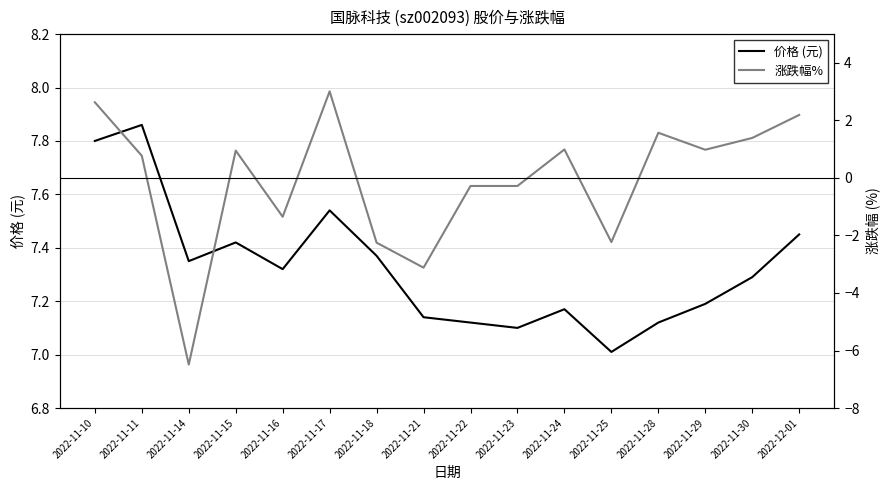

What are all the series names shown in the legend?

价格 (元), 涨跌幅%